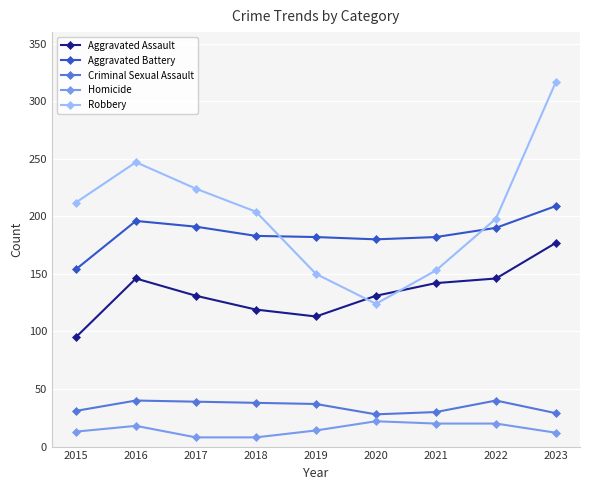

Count the number of data series in this chart.

5